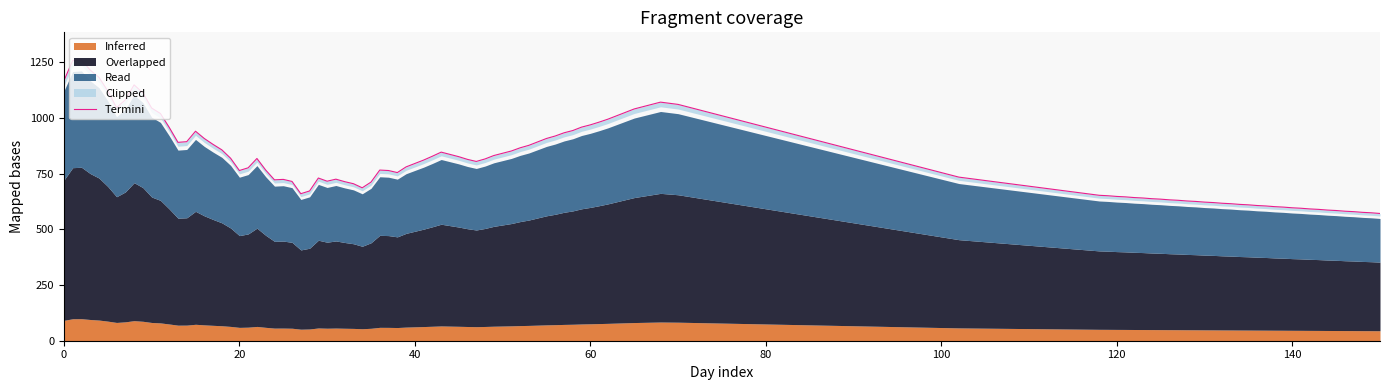

The value at 2023-03-15 is 1346. True or false?

False